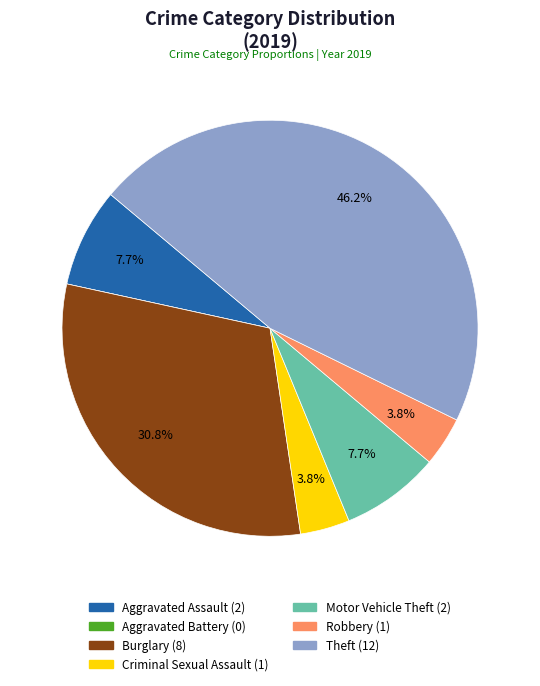

True or false: Robbery accounts for 4% of the total.

True